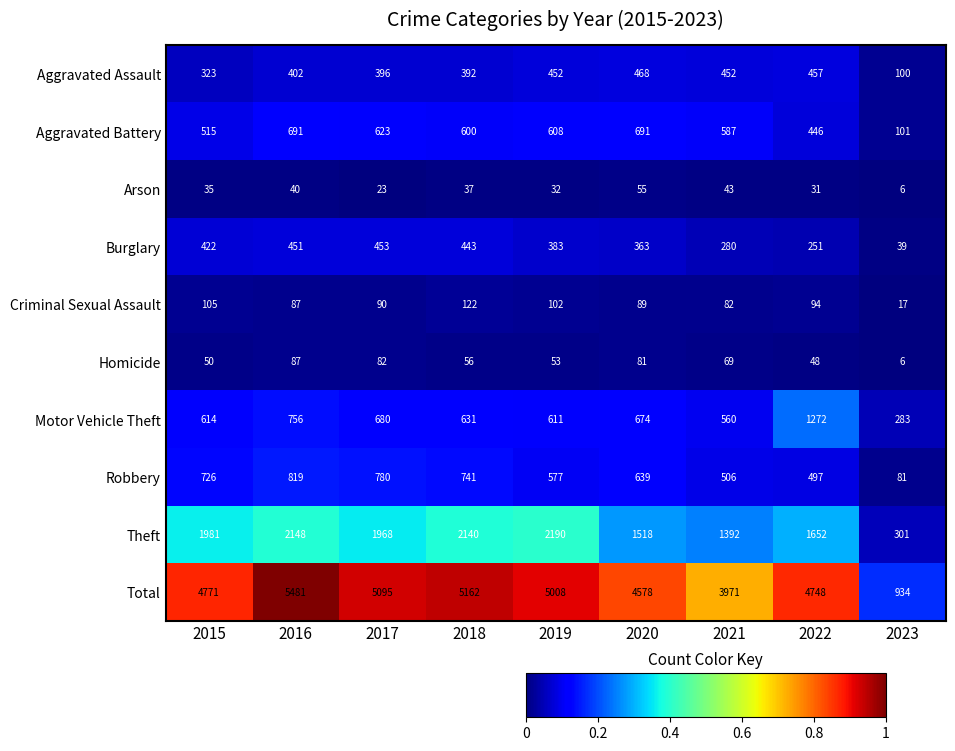

True or false: Robbery has a value of 1178 at 2018.

False